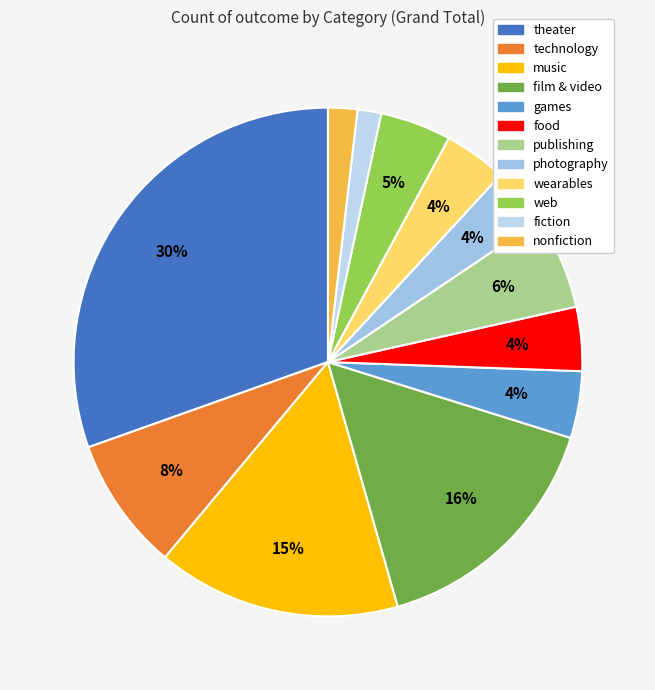

Which category has the biggest portion of the pie?

theater